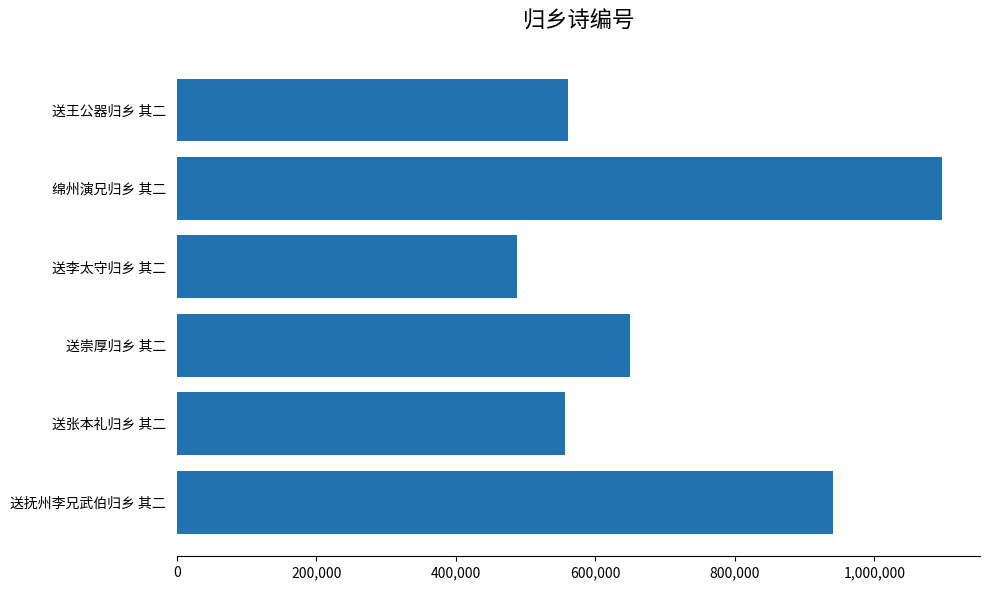

How many bars are there in total?

6